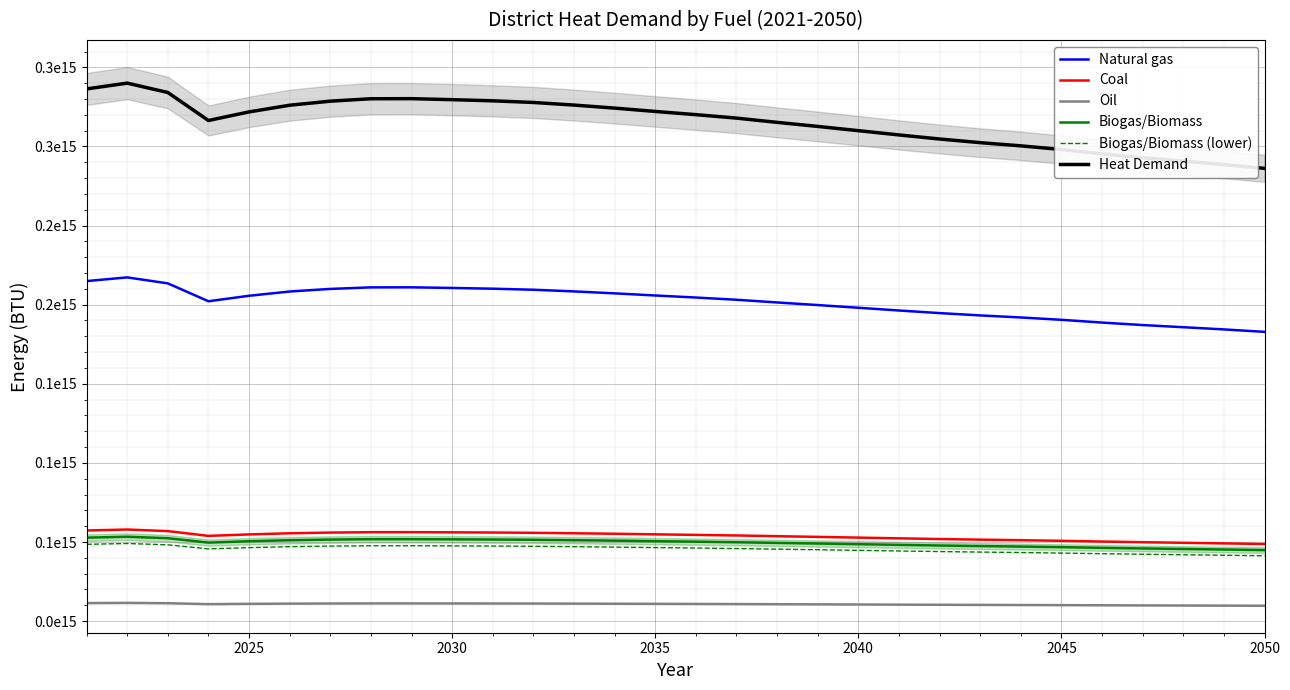

True or false: Oil has more than 0 points higher than both neighbors.

True